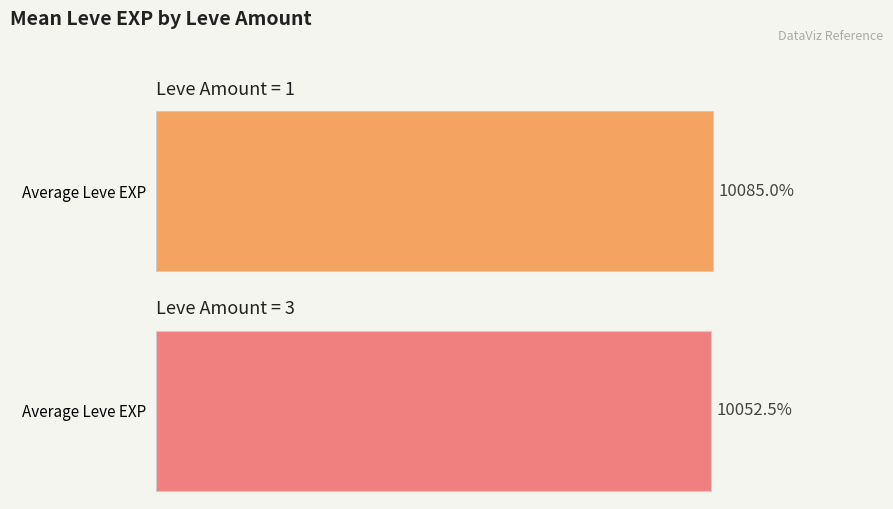

Which series has the largest range (max minus min)?

Leve EXP